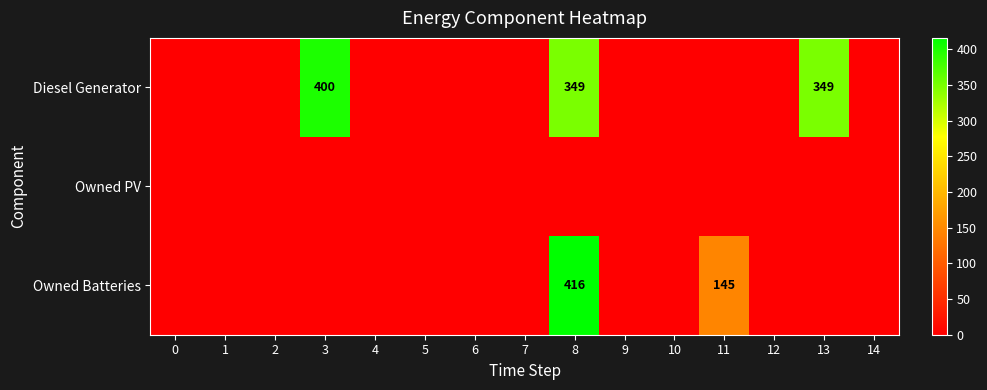

The value of Diesel Generator at 8 is 349. True or false?

True